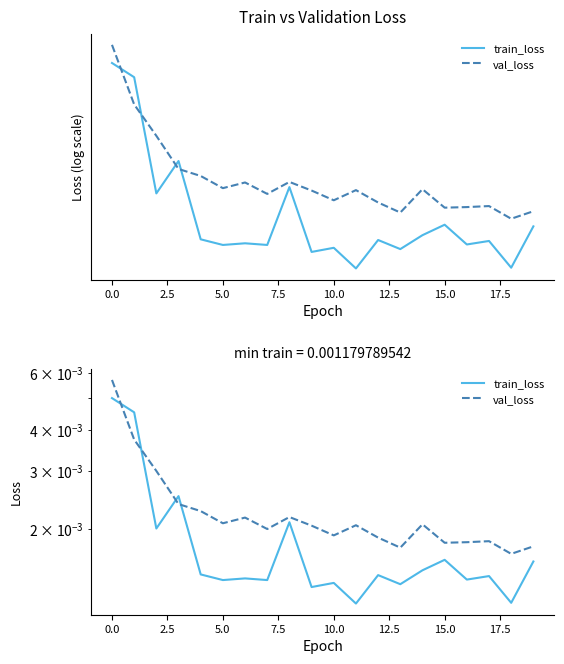

How many categories are shown in the chart?

20